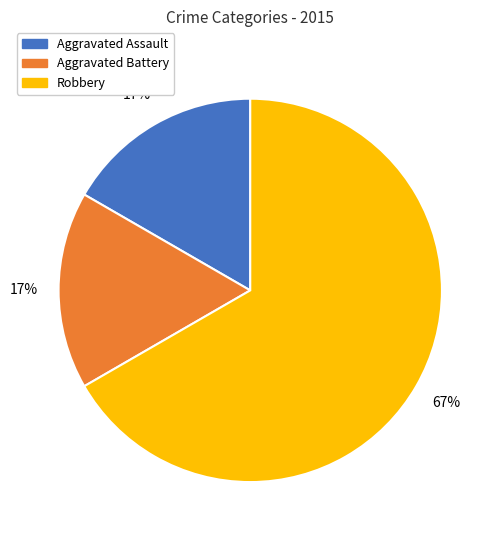

What percentage is the Aggravated Assault slice, to the nearest percent?

17%